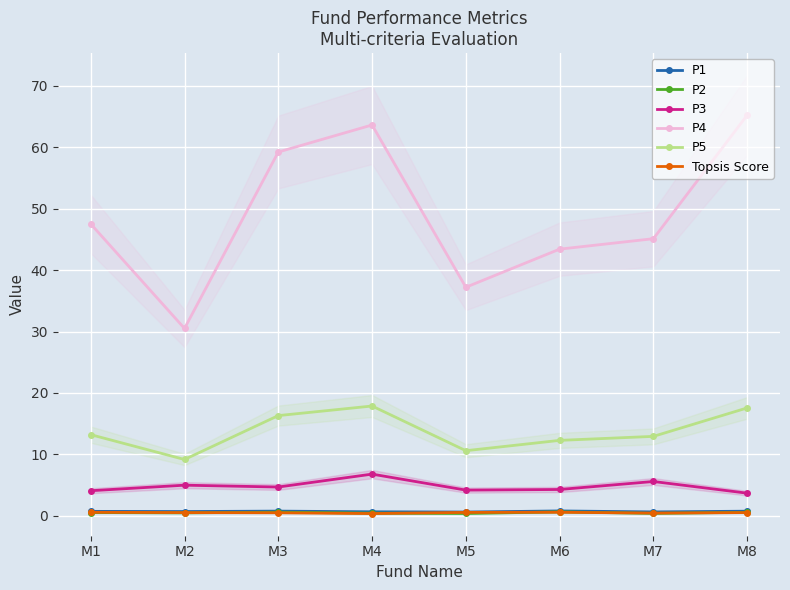

Where does the P3 series first go above 4?

M1